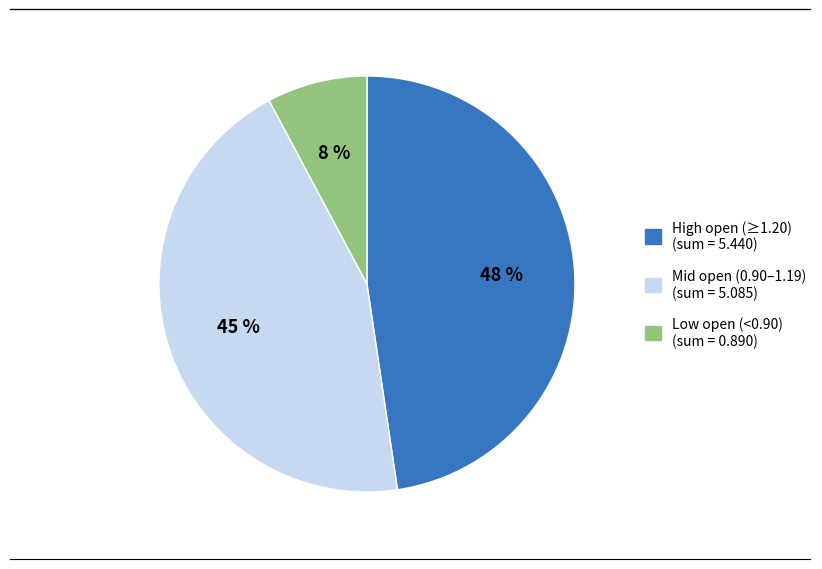

How many slices are in this pie chart?

3